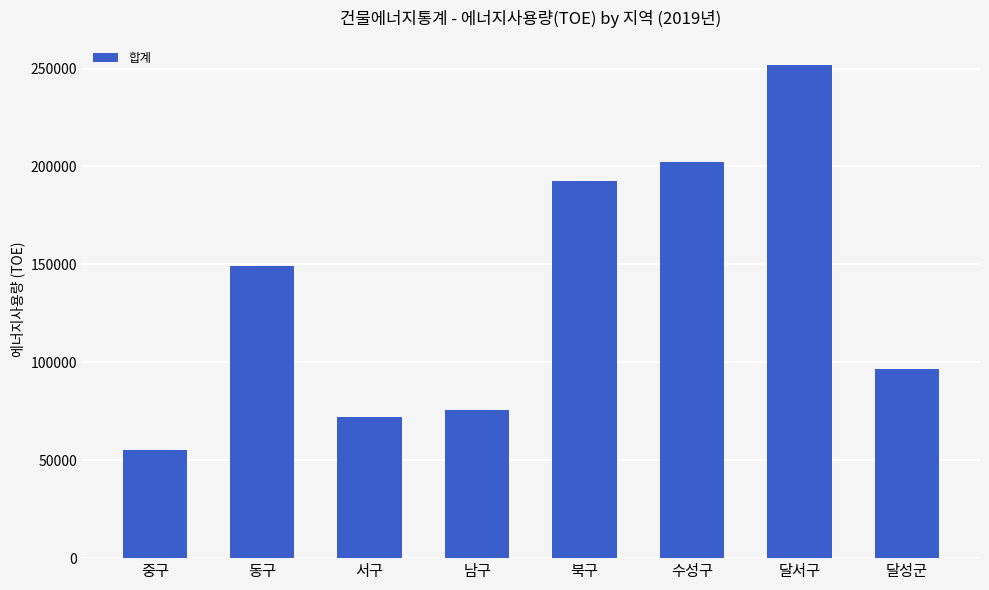

What is the difference between the maximum and second lowest values?

179404